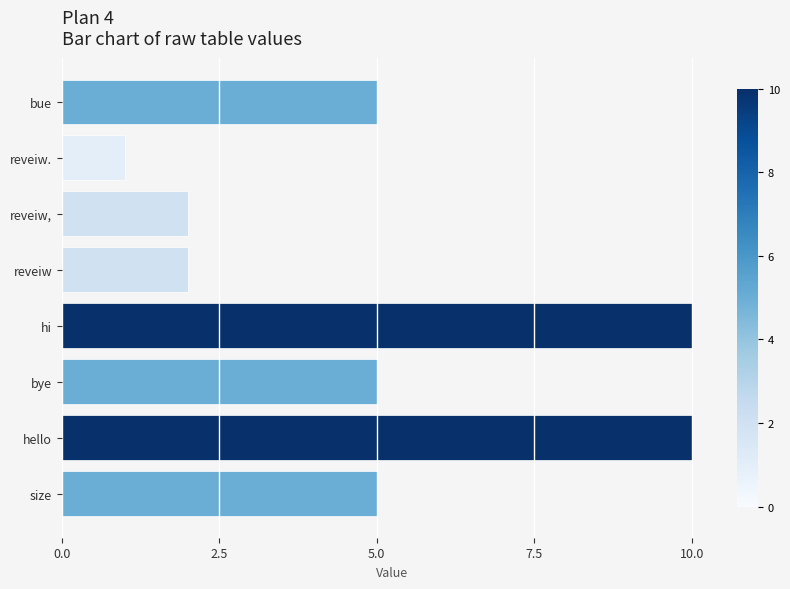

What position from the top is size?

8